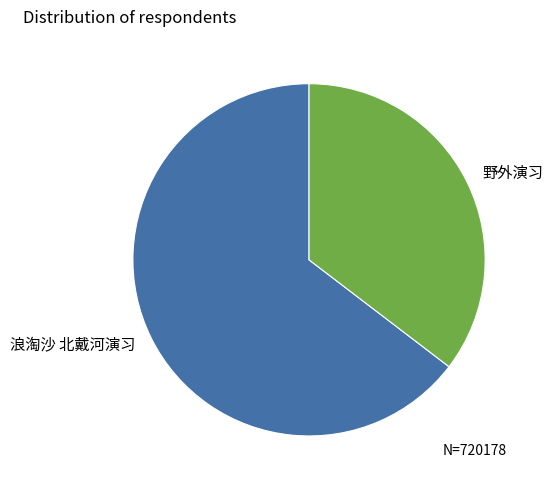

Between 浪淘沙 北戴河演习 and 野外演习, which is larger?

浪淘沙 北戴河演习